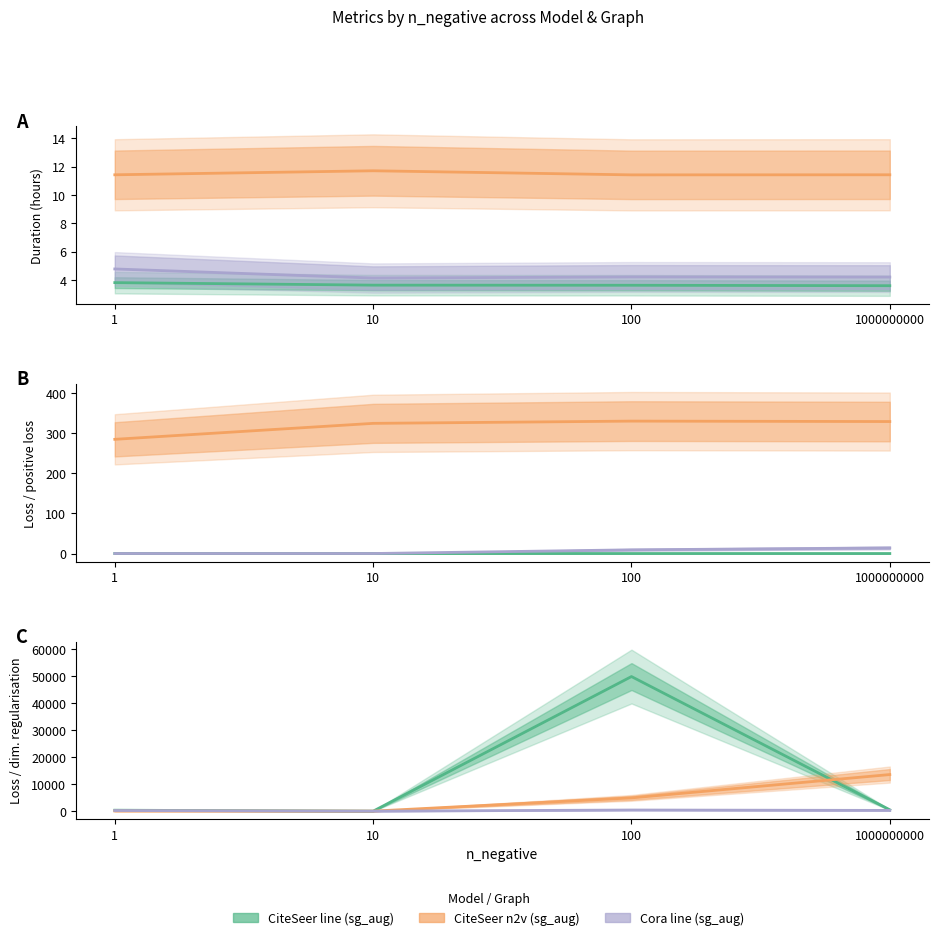

What is the value of the CiteSeer line sg_aug point at the 4th from the left?

500.2